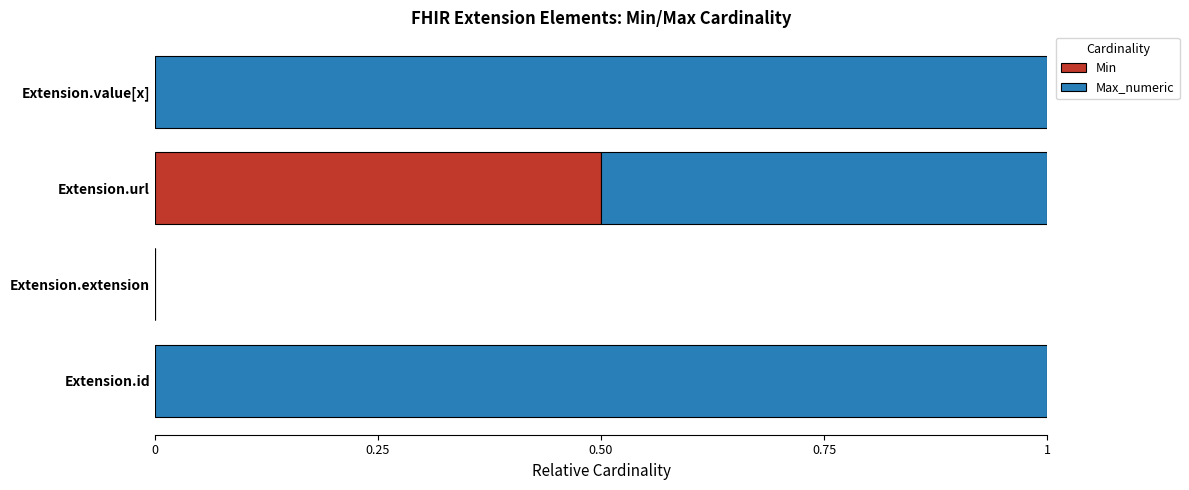

How many distinct data groups are displayed?

2